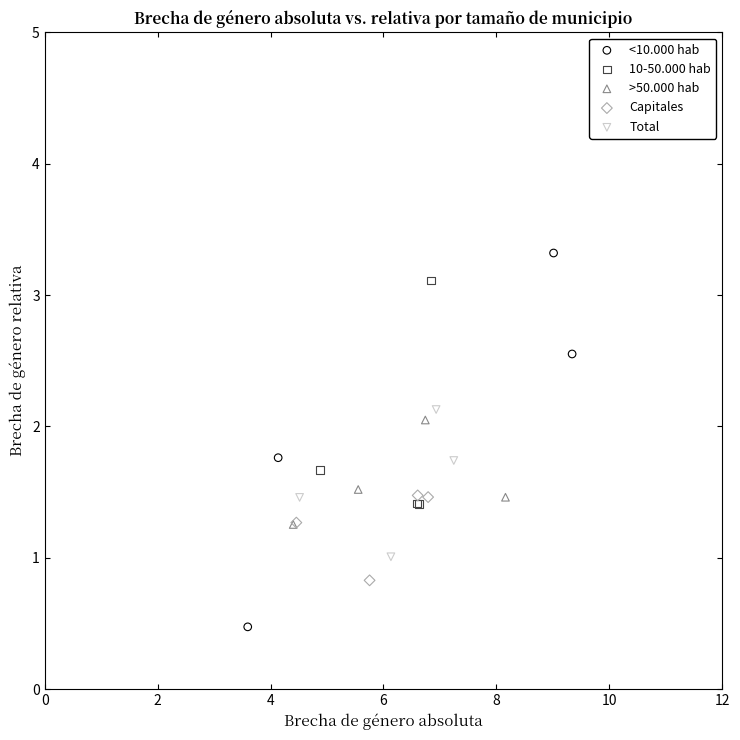

Which series has the largest Y range (max minus min)?

<10.000 hab